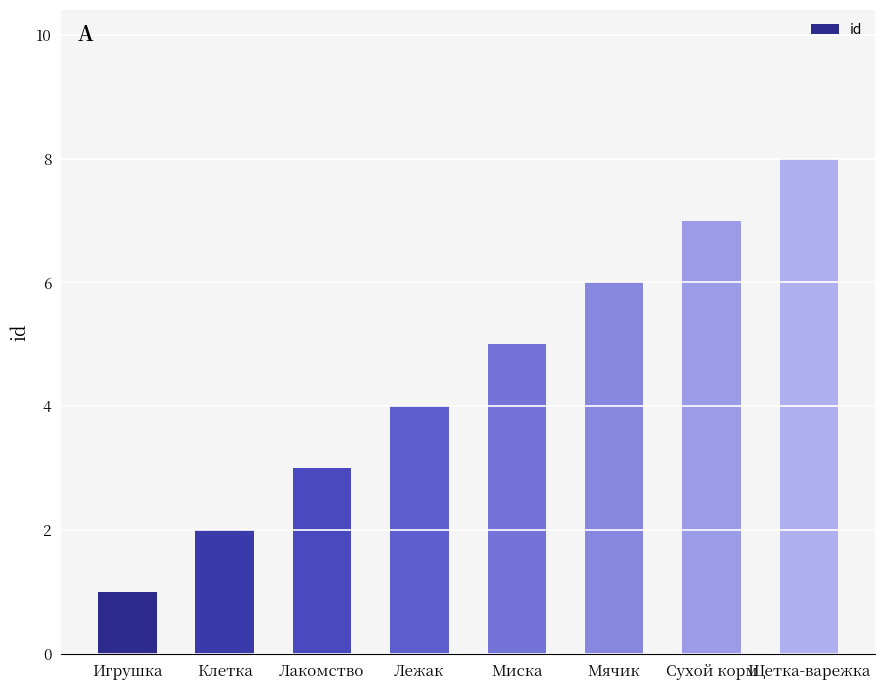

How many bars are there in total?

8